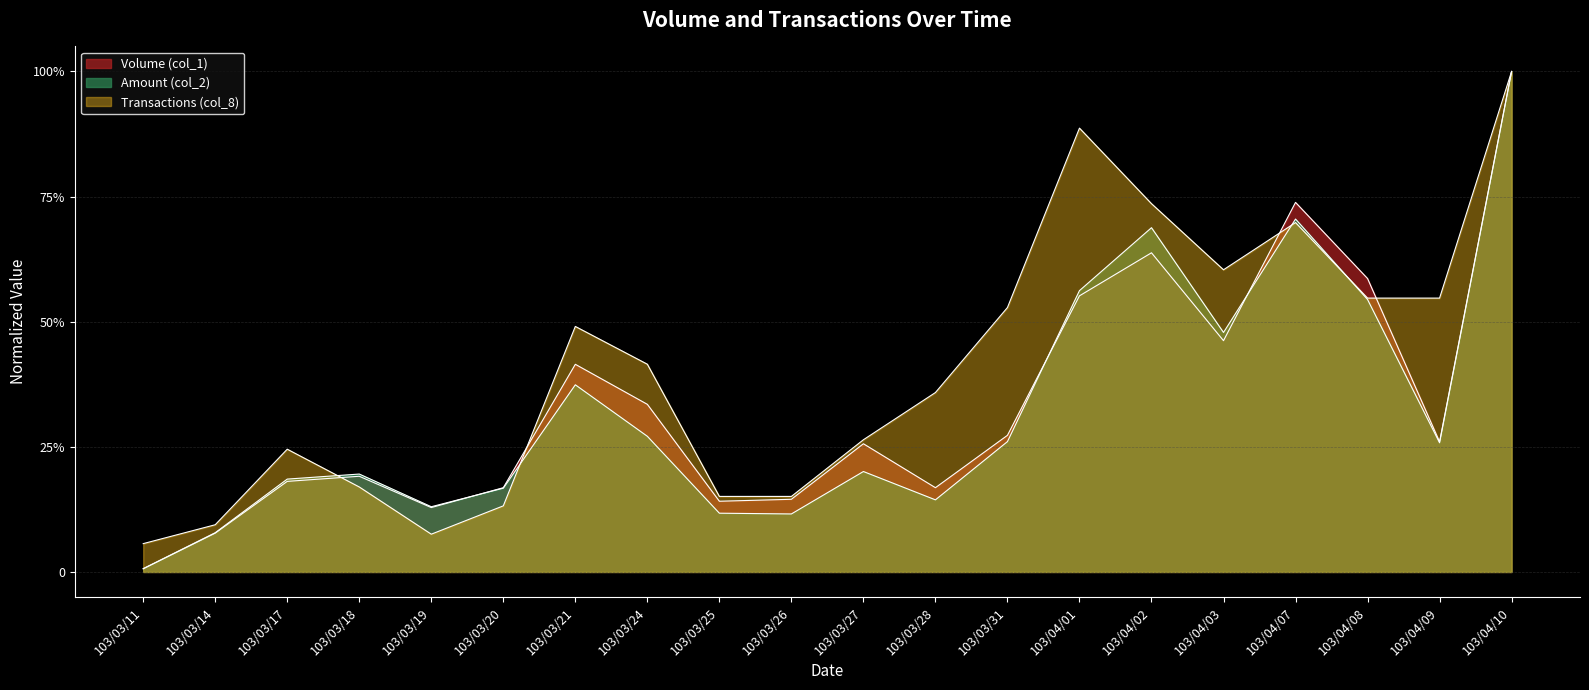

Does the chart have visible grid lines?

Yes